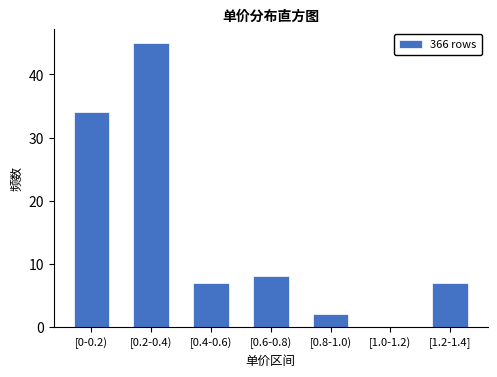

Reading left to right, extract all data points from this chart.

[0-0.2)=34	[0.2-0.4)=45	[0.4-0.6)=7	[0.6-0.8)=8	[0.8-1.0)=2	[1.0-1.2)=0	[1.2-1.4]=7